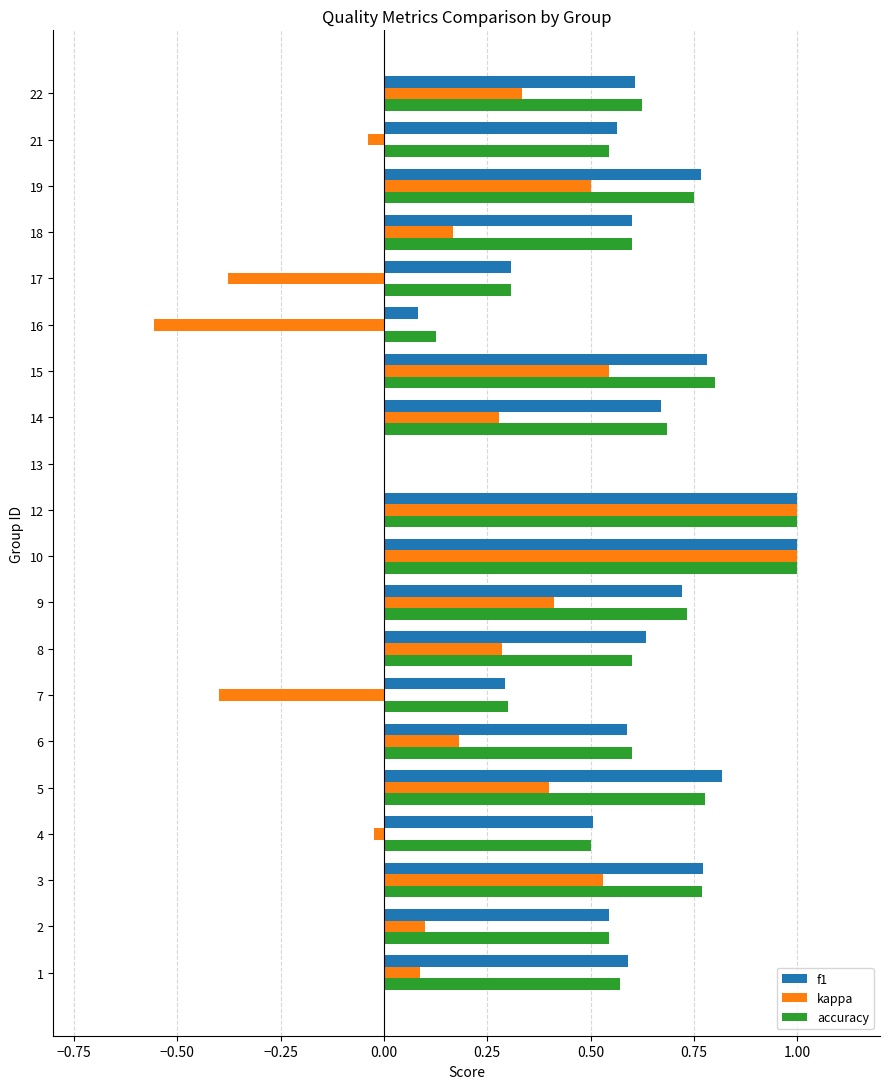

Is the value of kappa at 17 greater than the value of accuracy at 13?

No